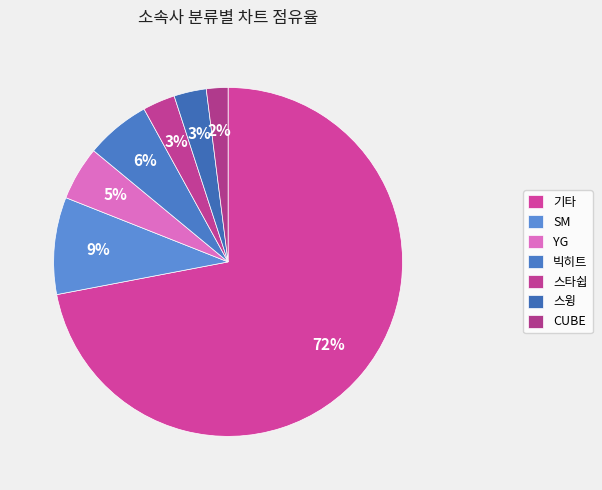

Combined, what portion of the pie is 빅히트 and CUBE?

8.0%